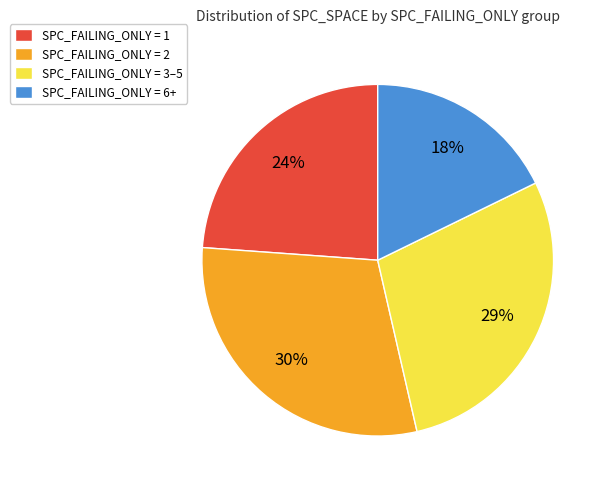

To the nearest percent, what is the difference between the largest and smallest slice percentages?

12%